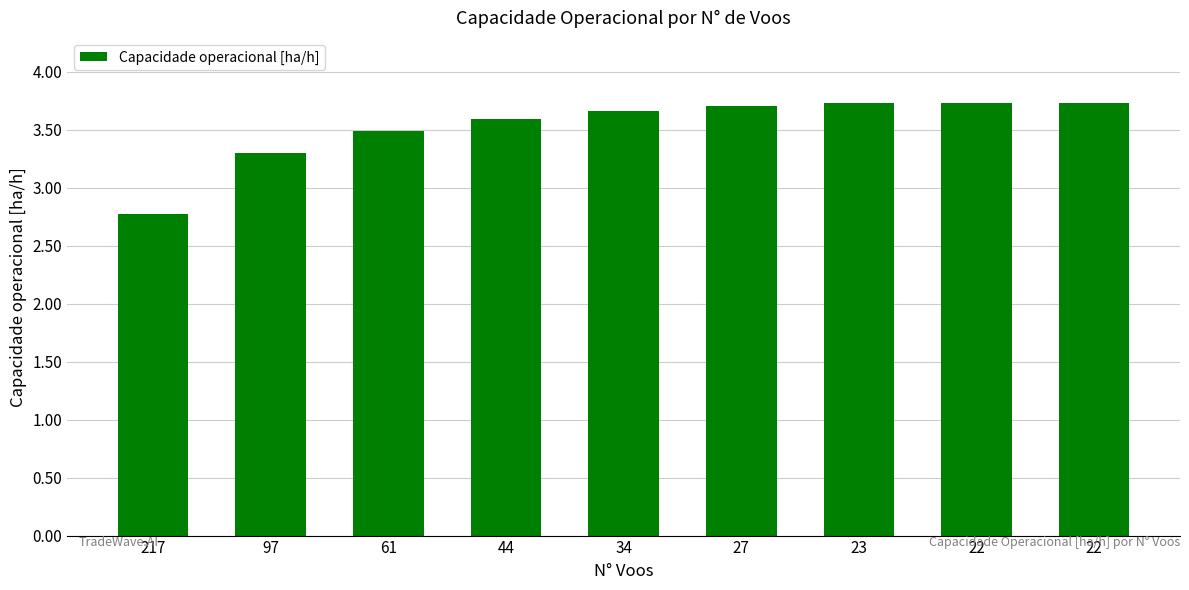

Reading left to right, transcribe all the data shown in this chart.

217=2.8	97=3.3	61=3.5	44=3.6	34=3.7	27=3.7	23=3.7	22=3.7	22=3.7